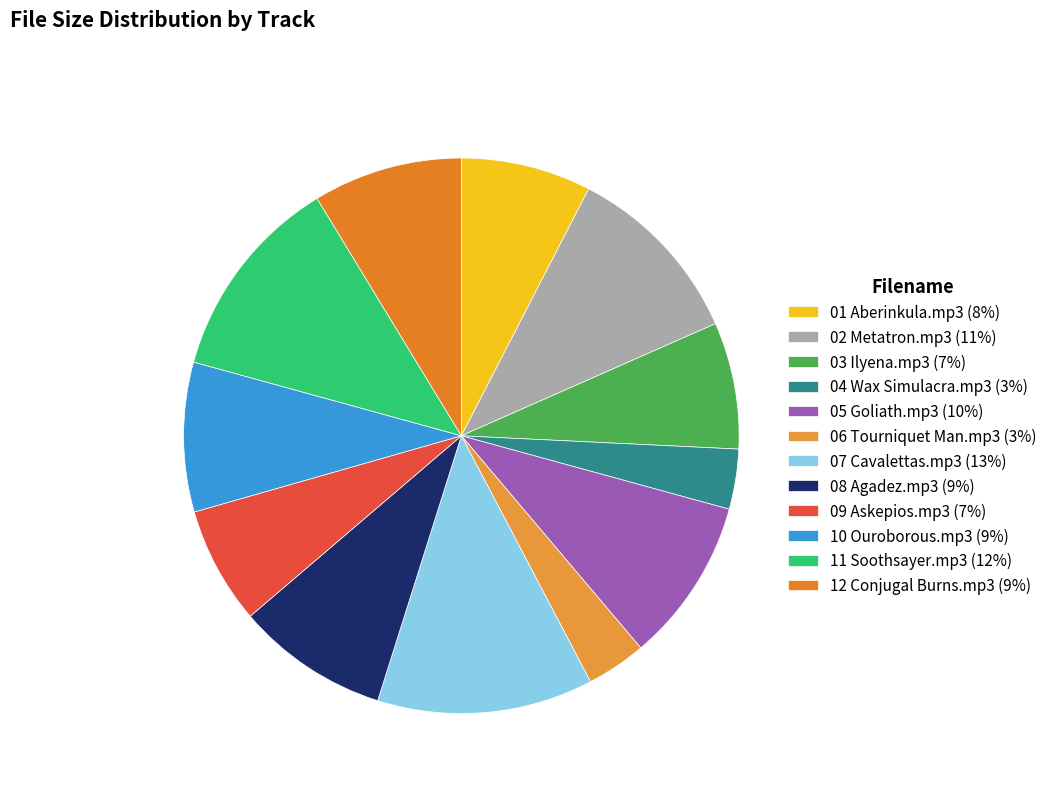

Which slice is the largest?

07 Cavalettas.mp3